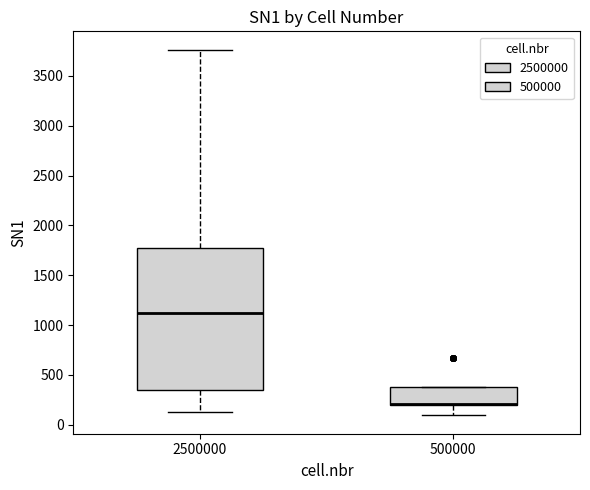

Reading left to right, transcribe this box plot: for each box, give where its median line is, the range the box spans, and where its two whiskers end, as read against the y-axis. The values are not printed on the chart, so give them approximately, as read against the axis.

2500000: median 1100, box 350 to 1750, whiskers 150 to 3750
500000: median 200 (drawn on the box's lower edge), box 200 to 350, whiskers 100 to 350